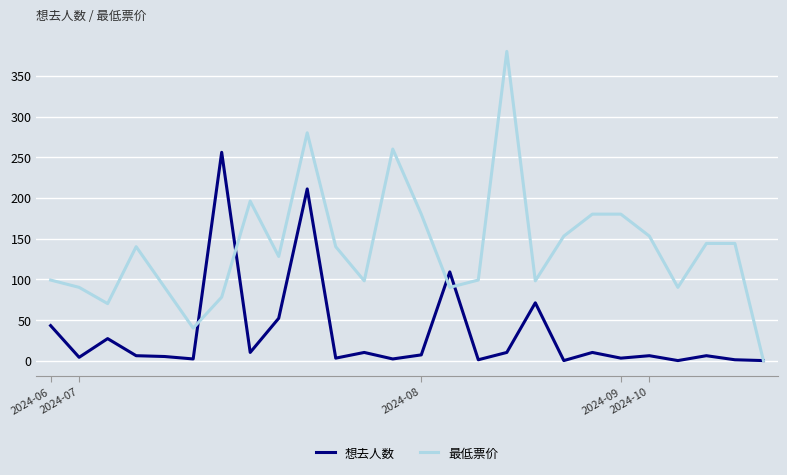

What are all the series names shown in the legend?

想去人数, 最低票价